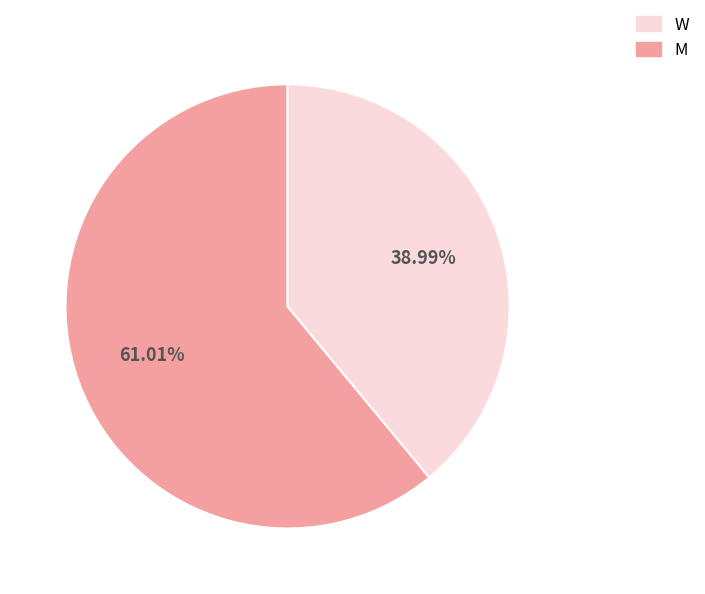

How many segments does this pie chart have?

2